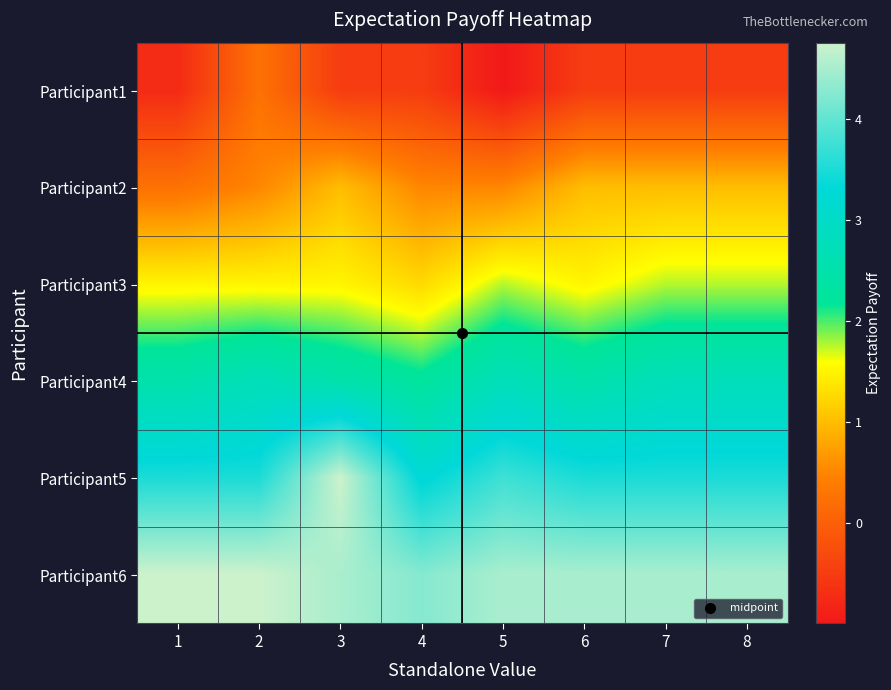

At 7, list the series in order from largest to smallest.

Participant6, Participant5, Participant4, Participant3, Participant2, Participant1